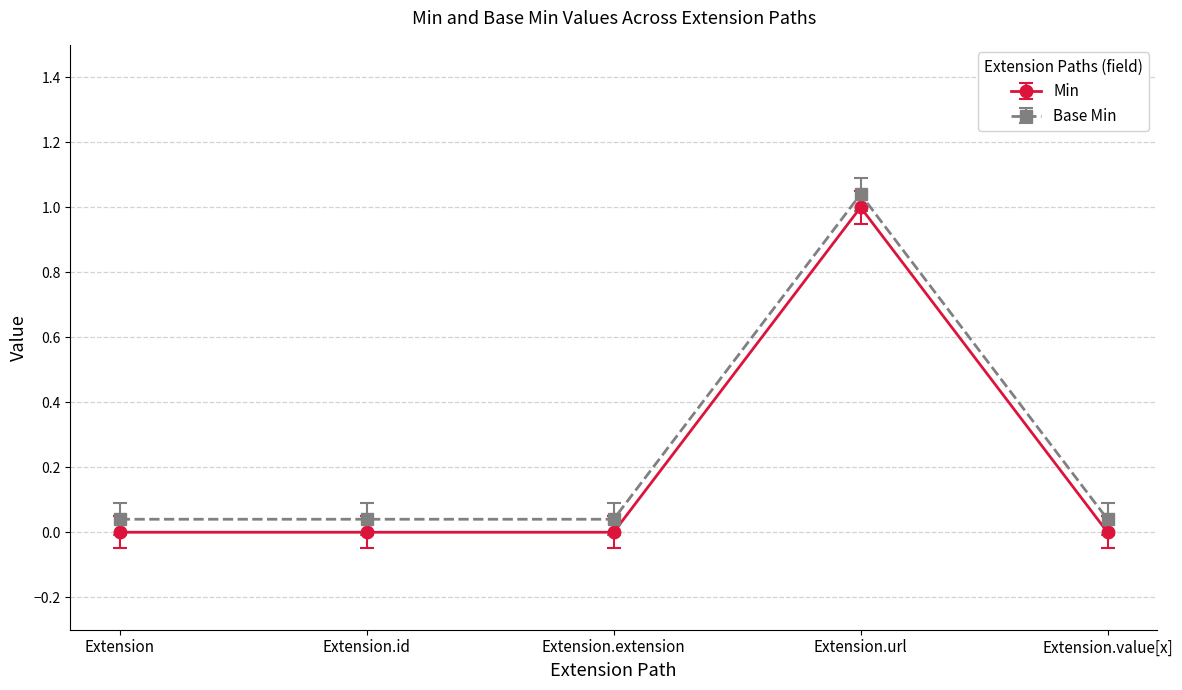

What position from the right is Extension.url?

2